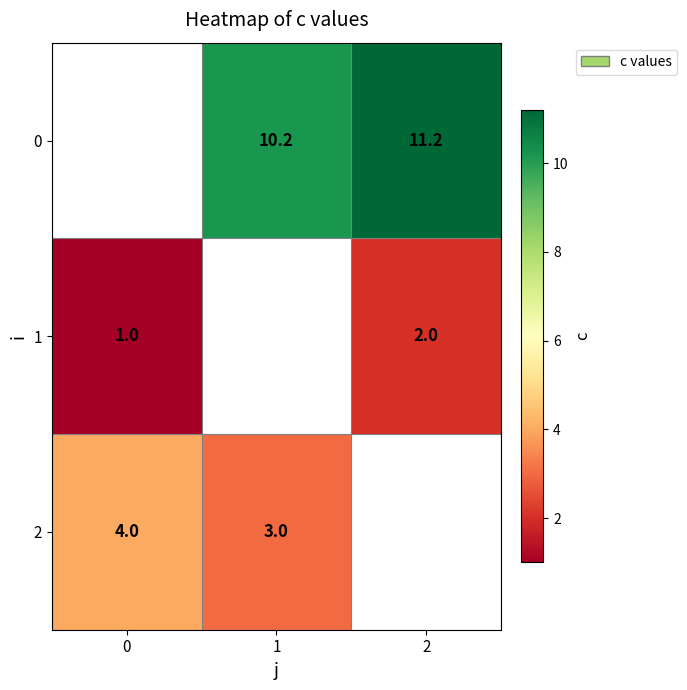

The value of 1 at 2 is 2.0. True or false?

True